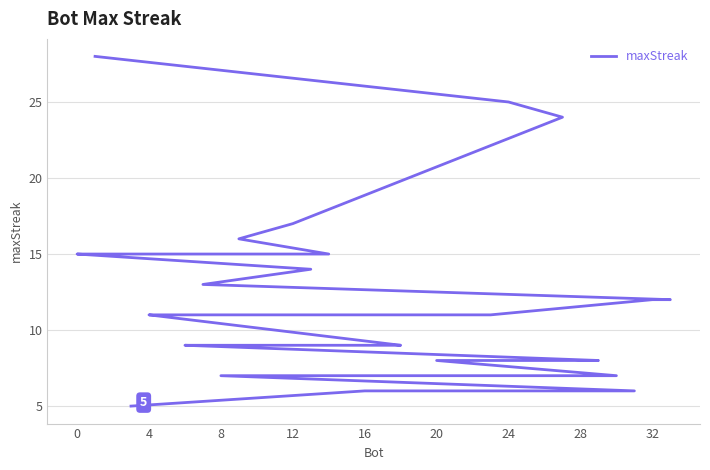

How many lines are shown in the chart?

1